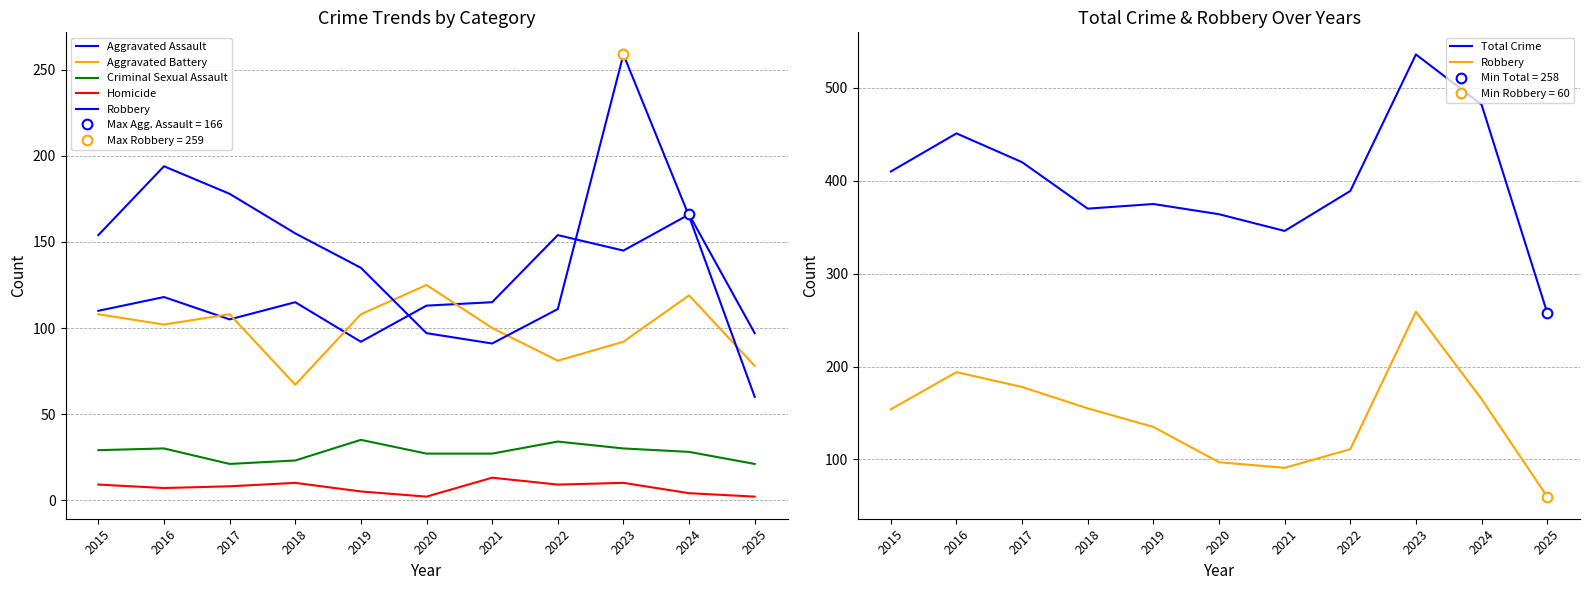

At which category is the sum across all series the highest?

2023